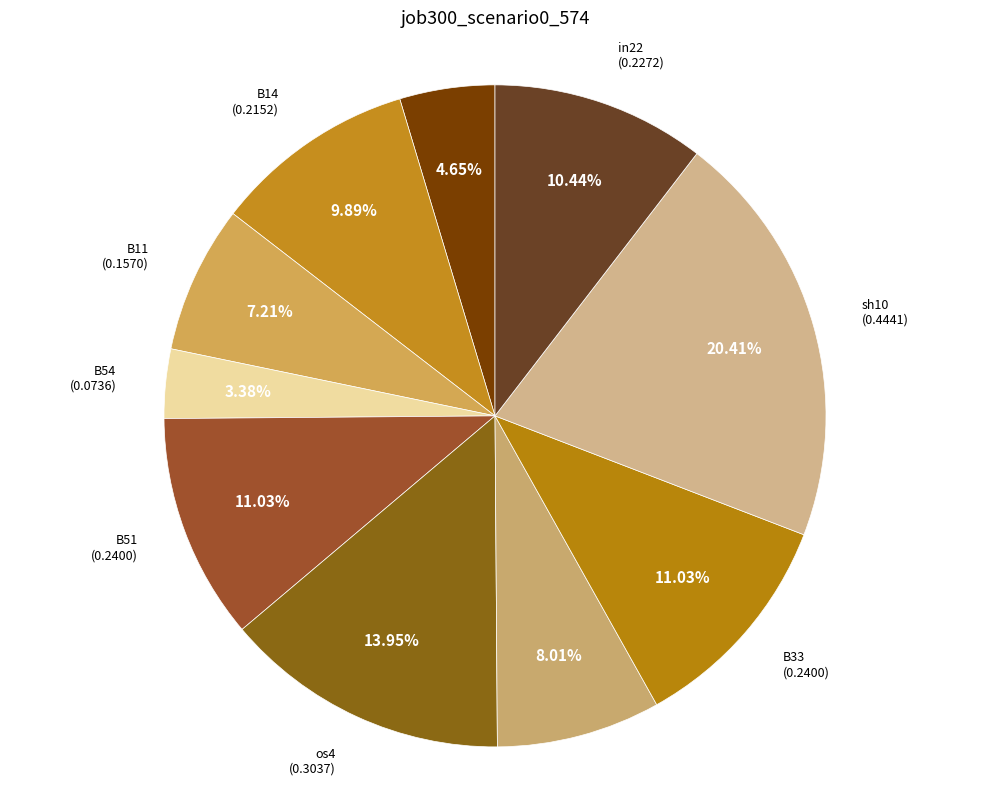

Is there a majority slice in this chart?

No